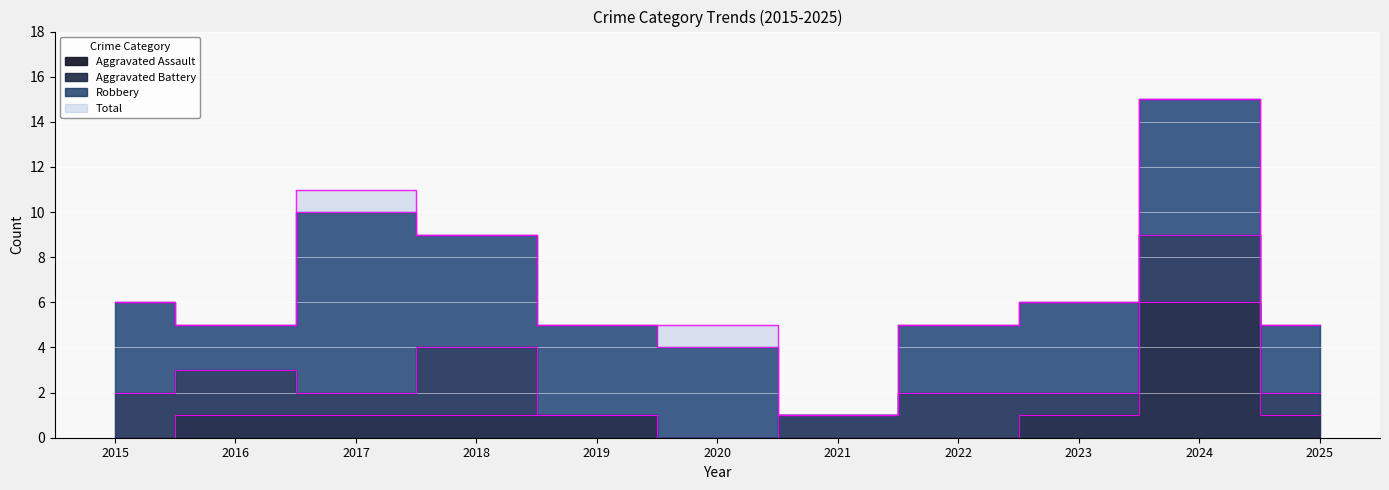

The value of Total at 2019 is 5. True or false?

True